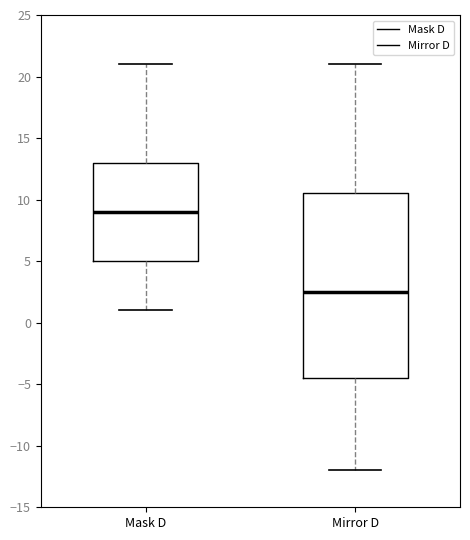

Reading left to right, transcribe this box plot: for each box, give where its median line is, the range the box spans, and where its two whiskers end, as read against the y-axis. The values are not printed on the chart, so give them approximately, as read against the axis.

Mask D: median 9.0, box 5.0 to 13.0, whiskers 1.0 to 21.0
Mirror D: median 2.5, box -4.5 to 10.5, whiskers -12.0 to 21.0